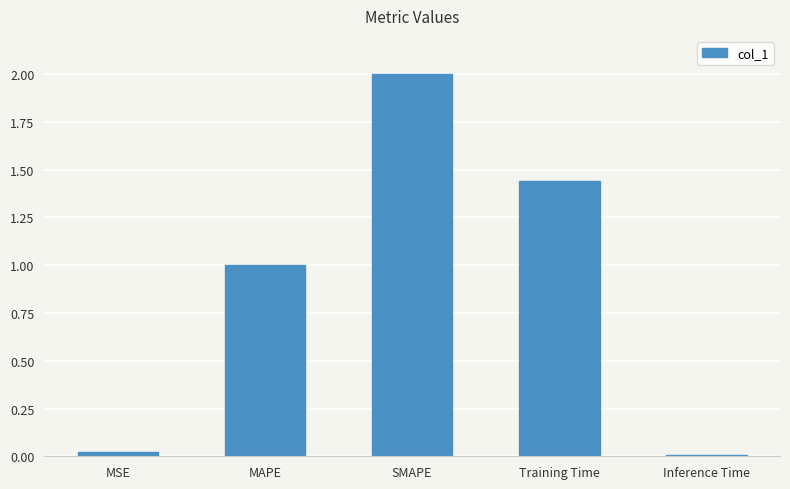

The value at MAPE is 1.0. True or false?

True